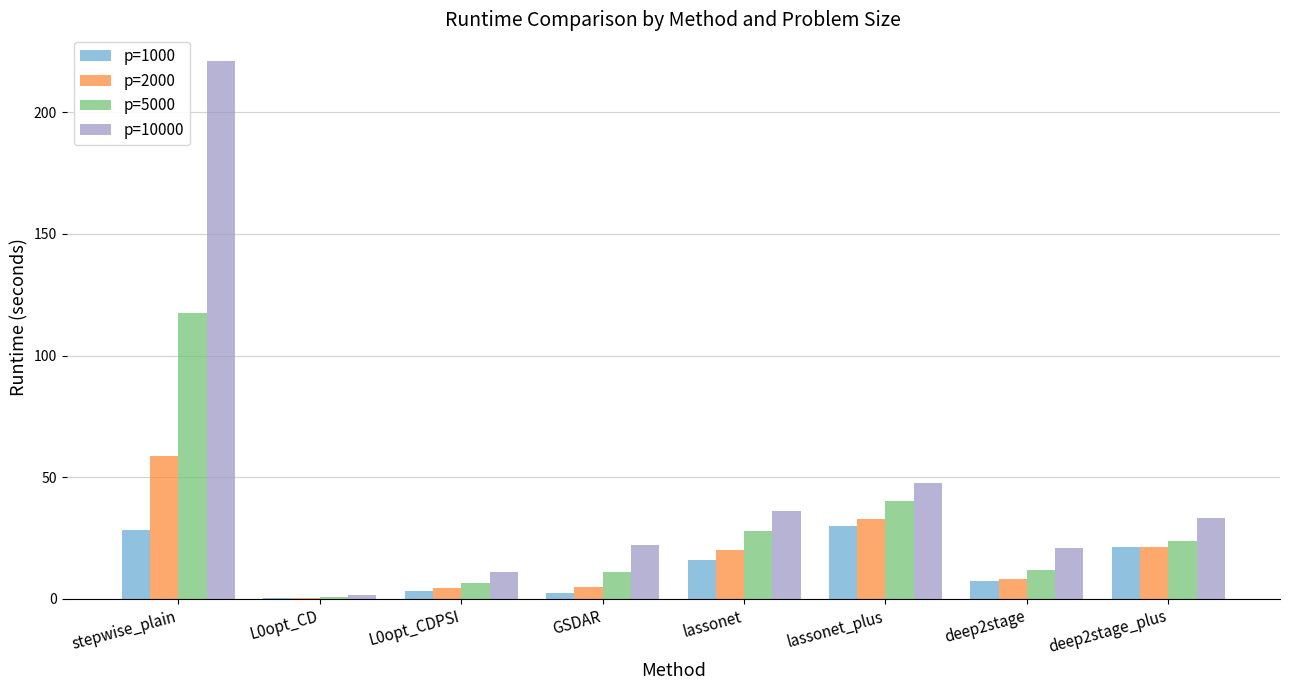

What is the sum of all p=5000 values?

239.7